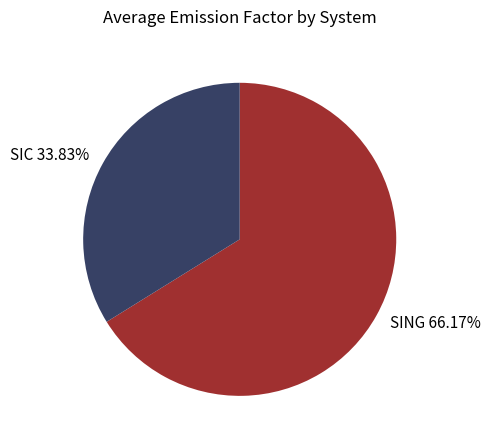

What percentage do SING and SIC together represent?

100.0%